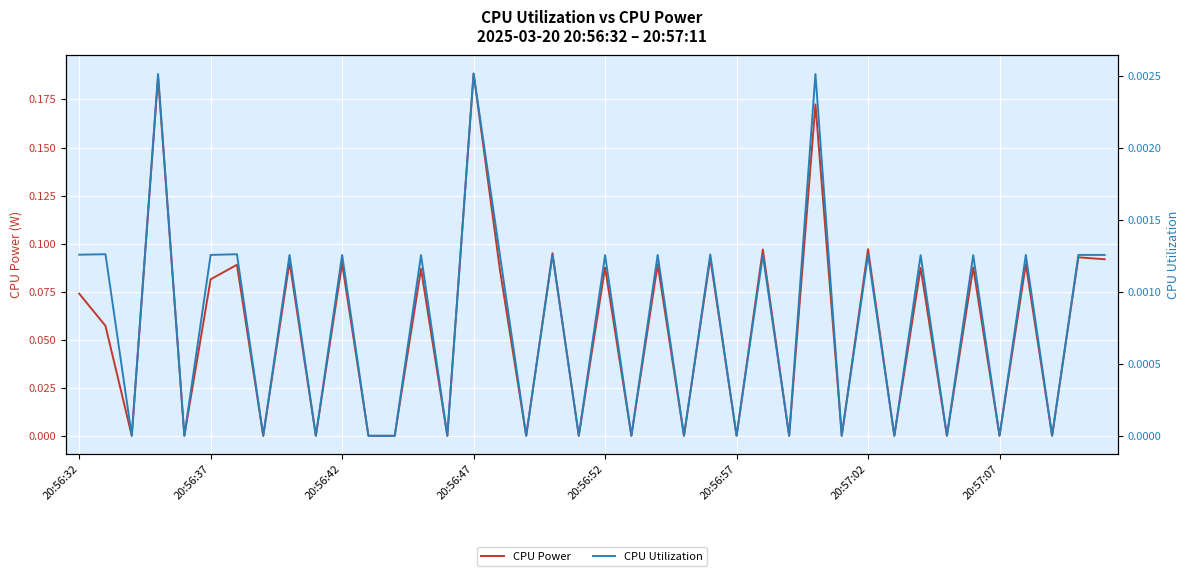

The CPU Utilization series shows 0.0 at 20:57:07. True or false?

True